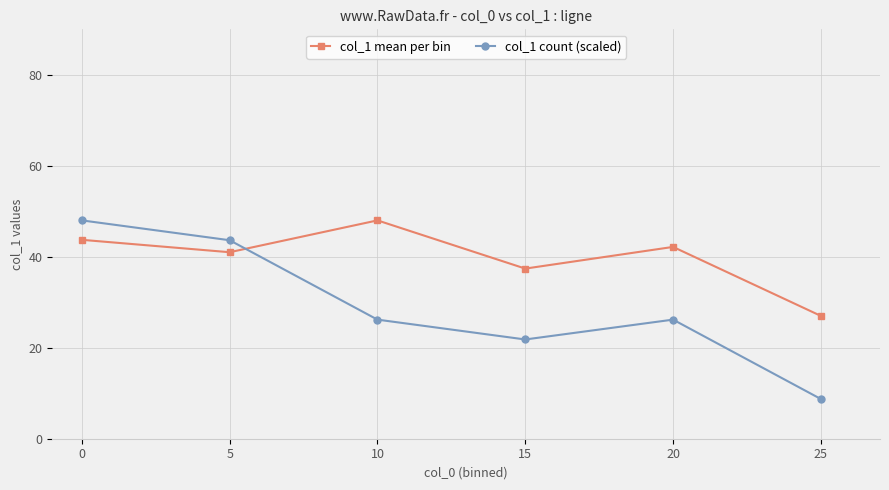

Reading left to right, what are all the values shown in this chart?

col_1 mean per bin: 0=43.7	5=41.0	10=48.0	15=37.4	20=42.2	25=27.0
col_1 count (scaled): 0=48.0	5=43.6	10=26.2	15=21.8	20=26.2	25=8.7